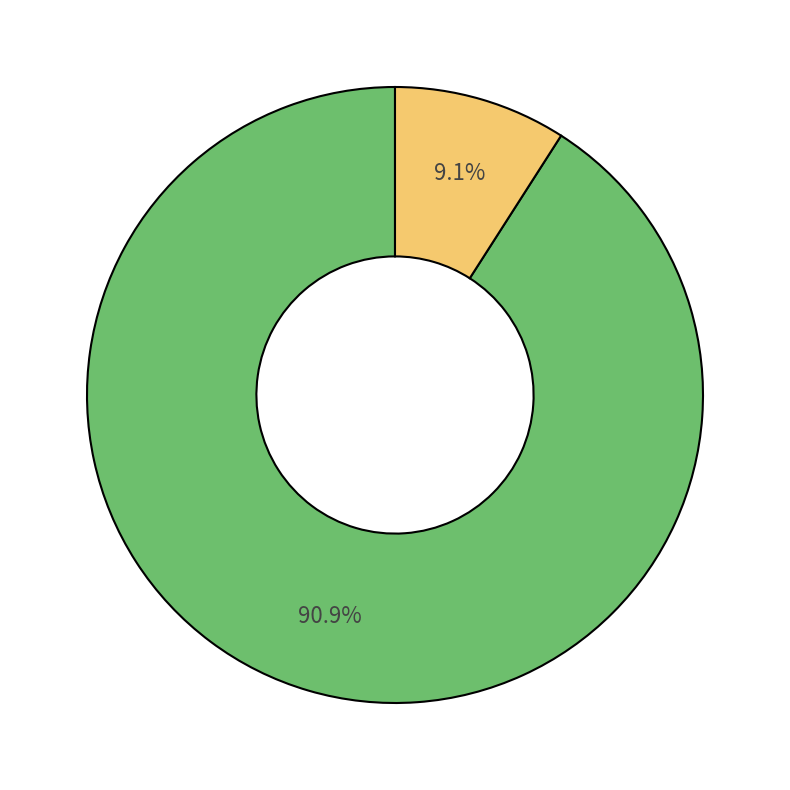

Is there any slice that represents more than half of the pie?

Yes